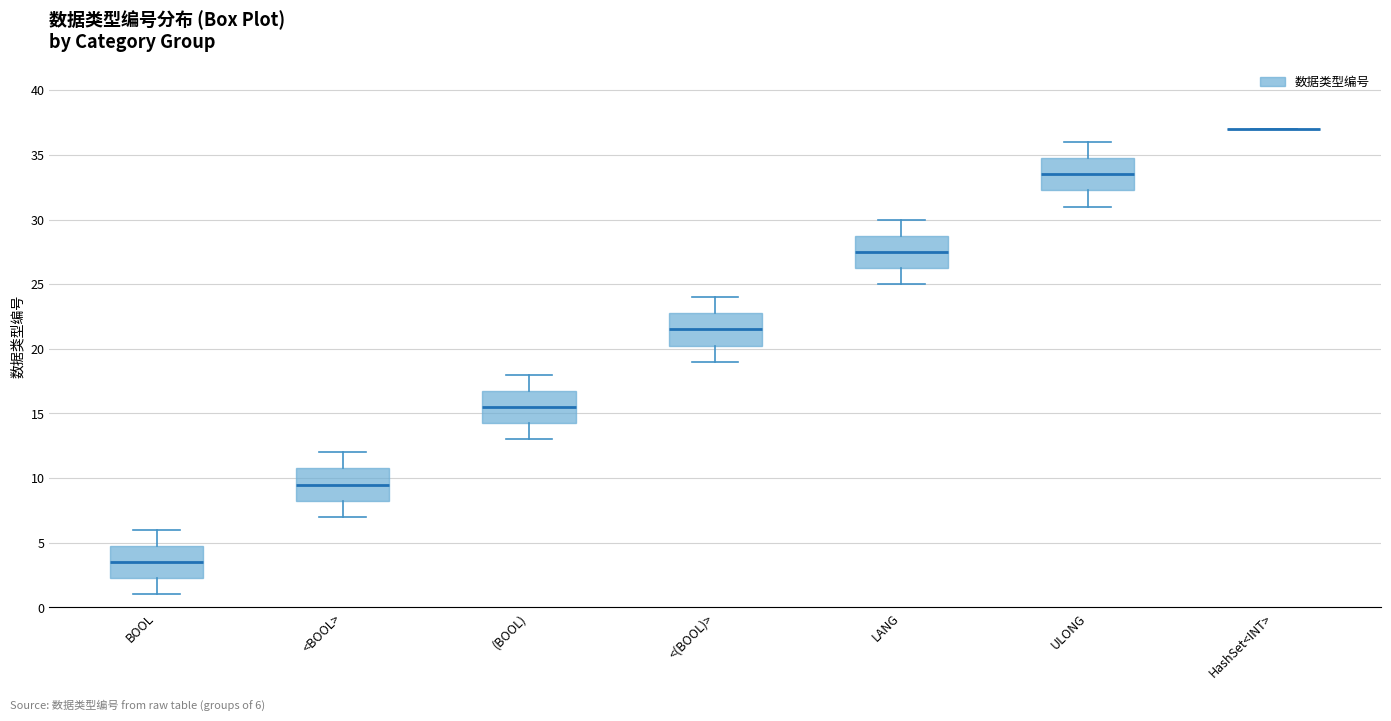

Where is the upper edge of the box for <(BOOL)> on the y-axis? The values are not printed on the chart, so give them approximately, as read against the axis.

23.0